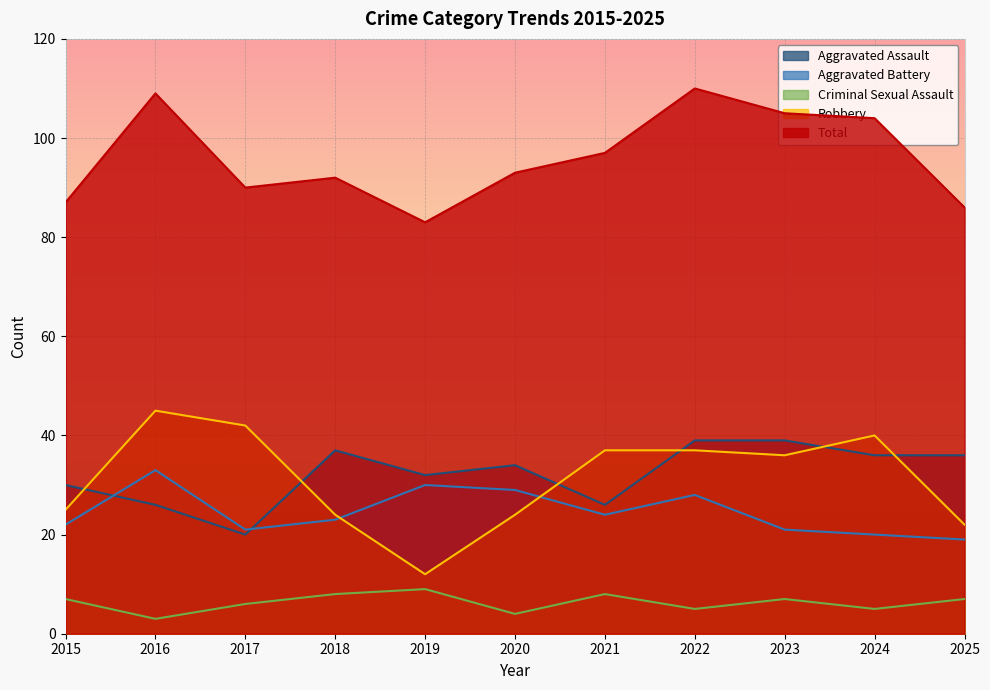

In Aggravated Assault, how many points are lower than both neighbors (excluding endpoints)?

3